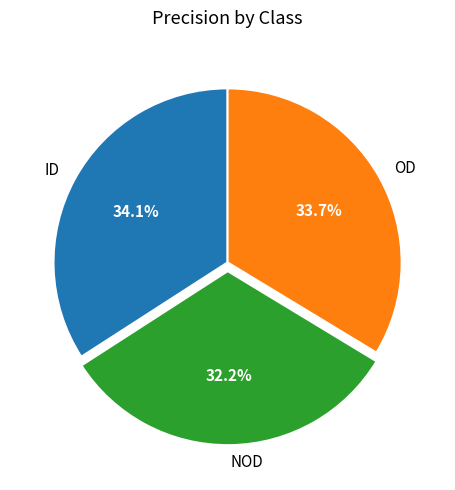

Which slice is the smallest?

NOD